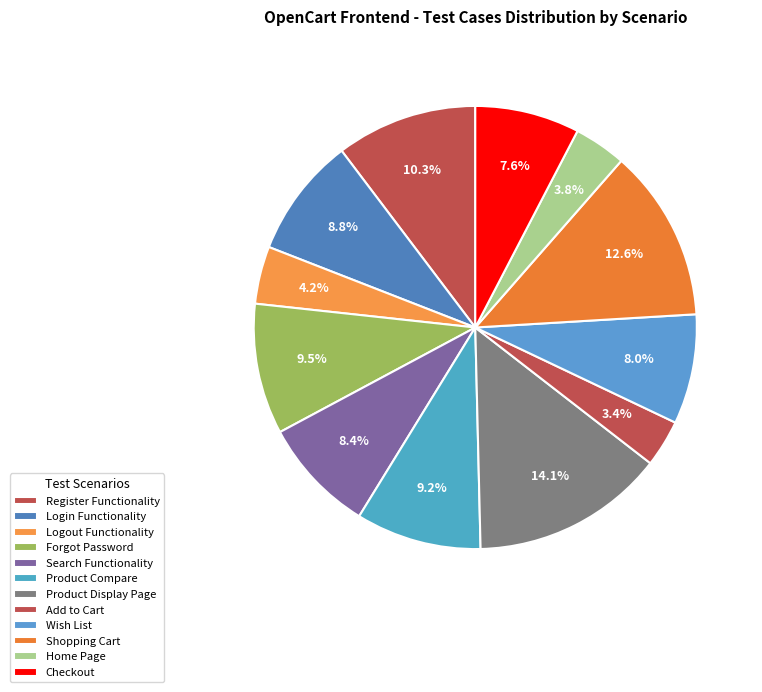

What is the change in value from Register Functionality to Wish List?

-6